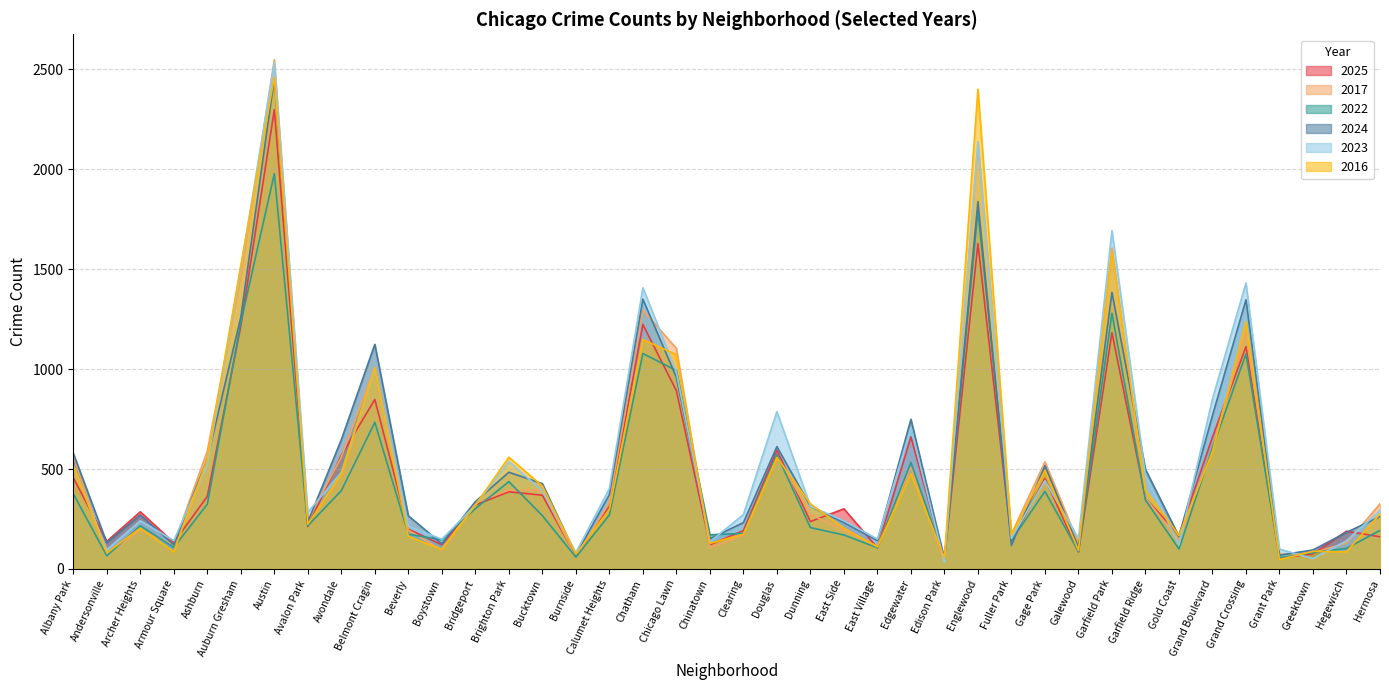

Is the value of 2023 at Chinatown greater than the value of 2024 at Grant Park?

Yes